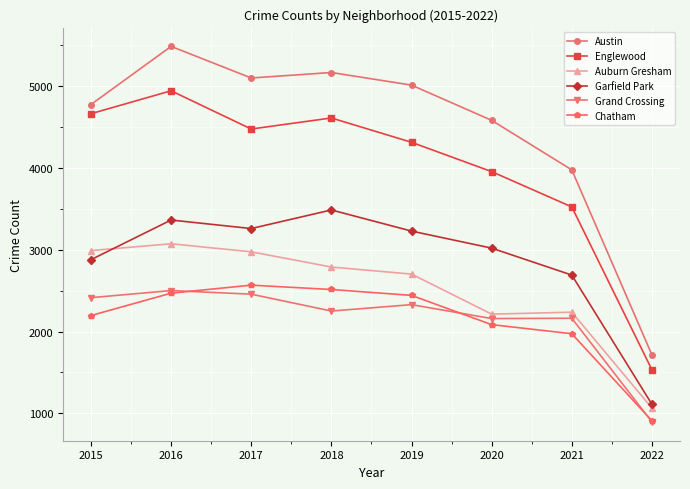

Which label corresponds to the smallest value in the chart?

2022